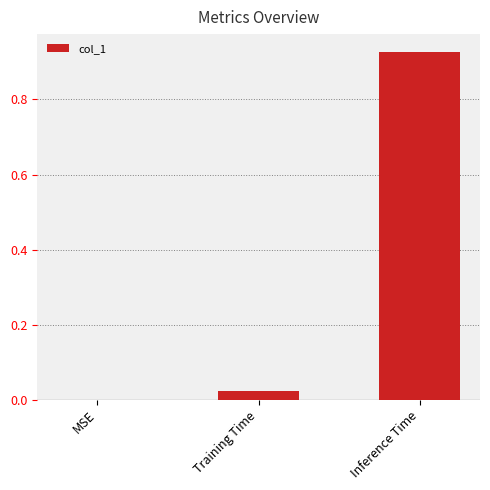

The chart shows a value of 0.5 at Inference Time. True or false?

False